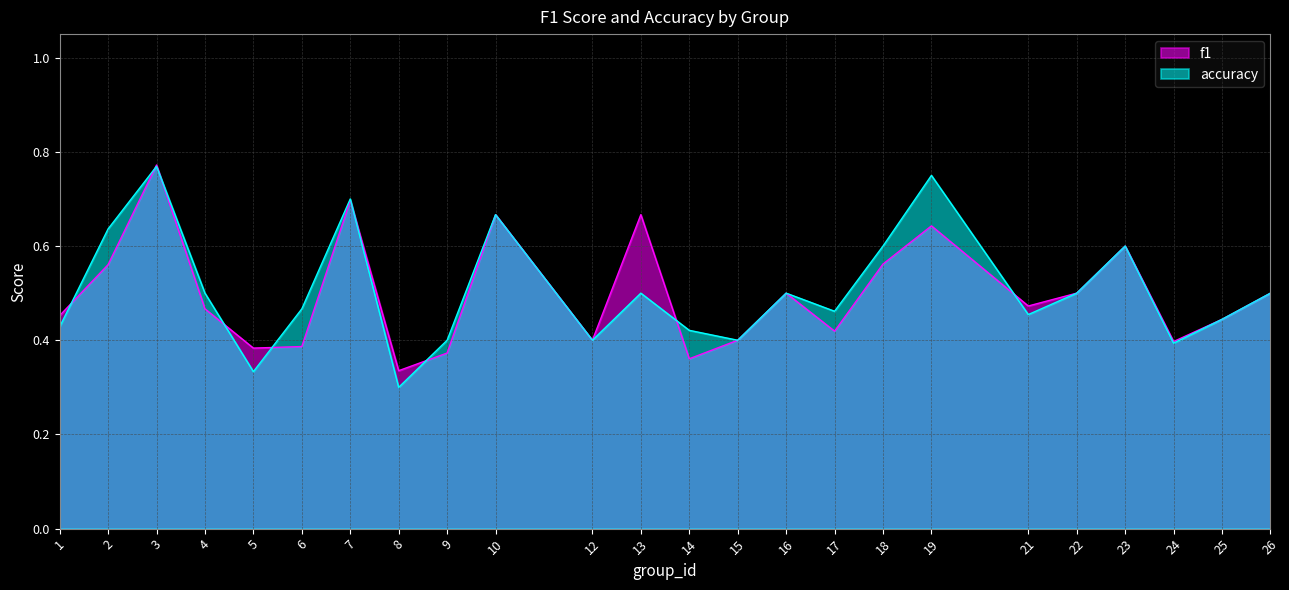

How many intersections are there between f1 and accuracy?

9